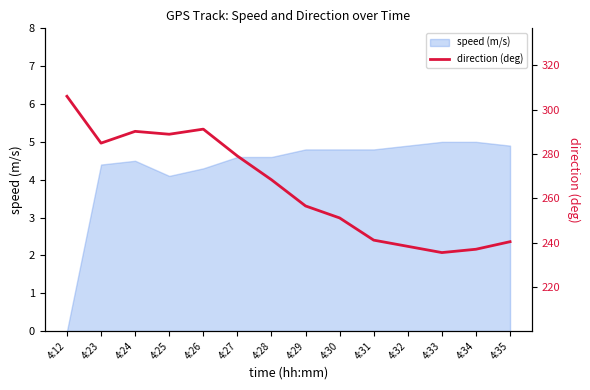

Reading right to left, list all the values displayed in this chart.

240.5	237.1	235.6	238.4	241.2	251.2	256.6	268.4	279.1	291.2	288.9	290.2	284.9	306.0